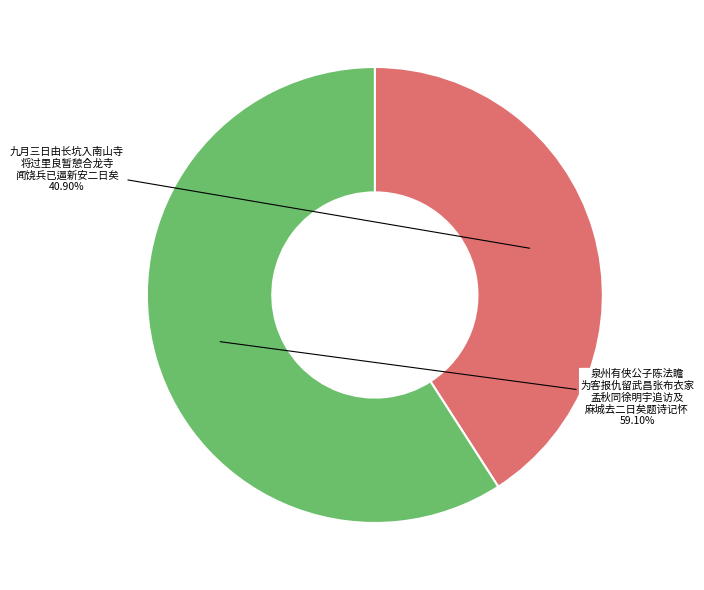

Count the number of slices in the pie.

2